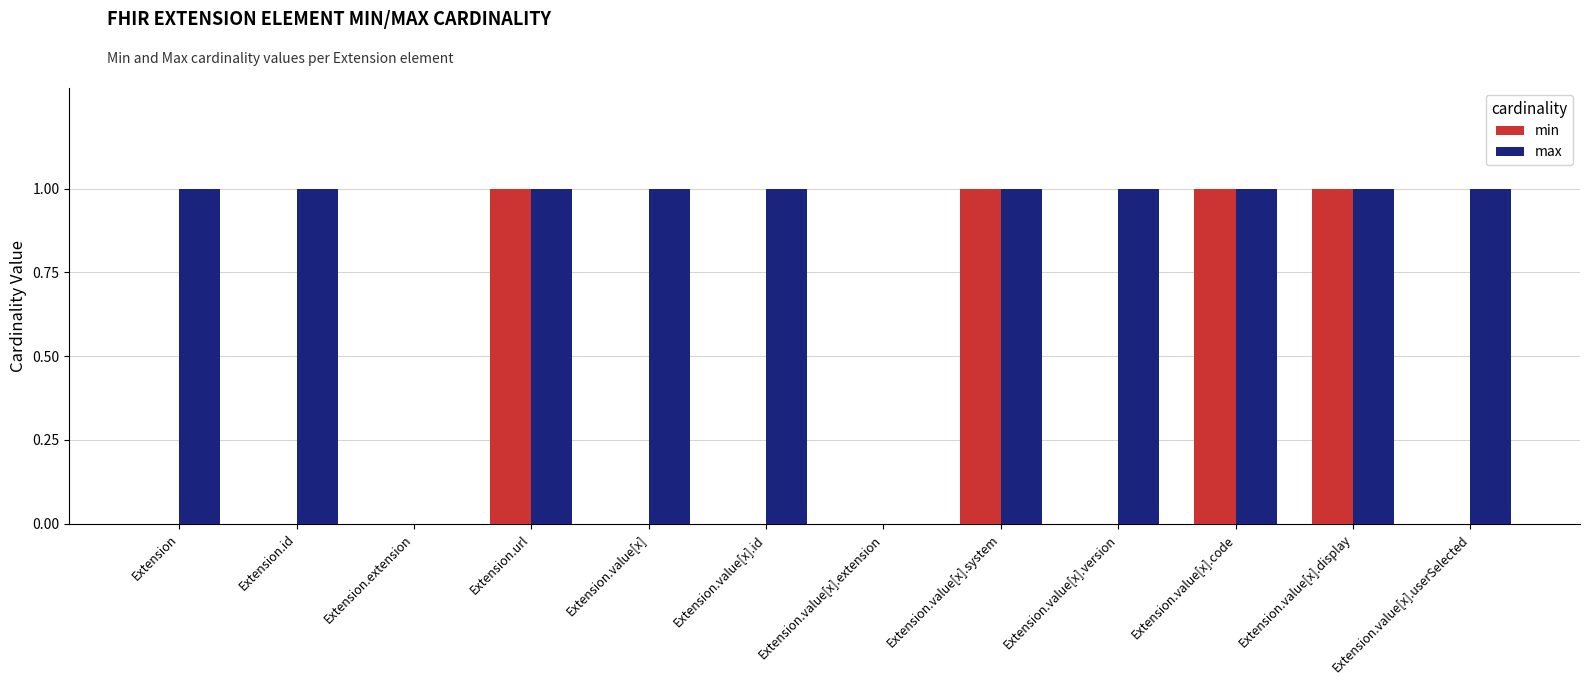

What is the maximum value shown in the chart?

1